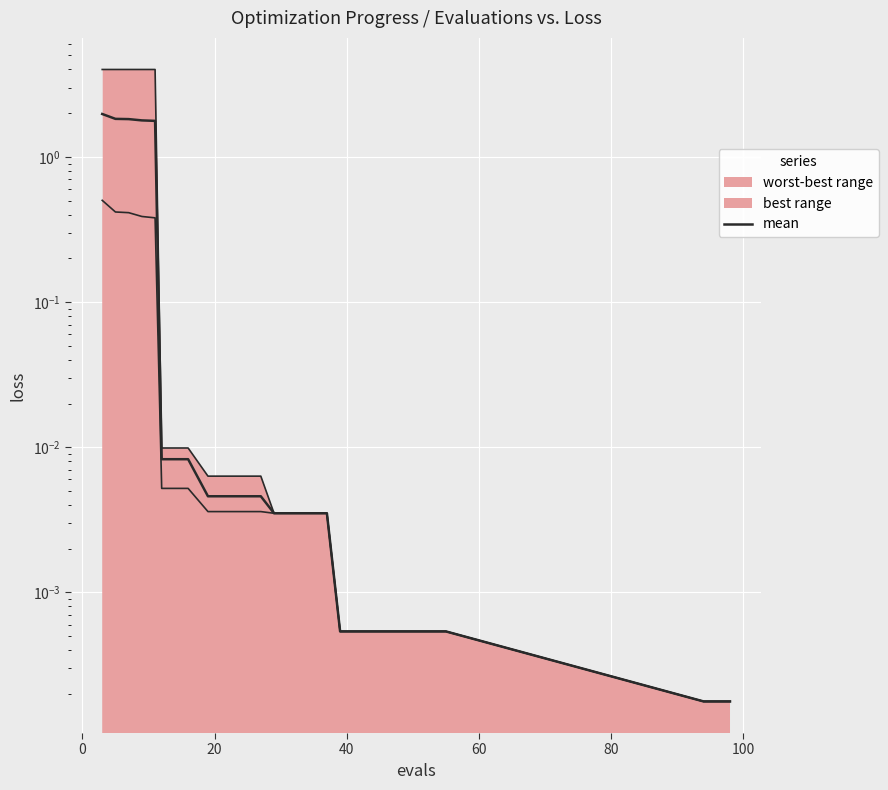

How many lines are shown in the chart?

1